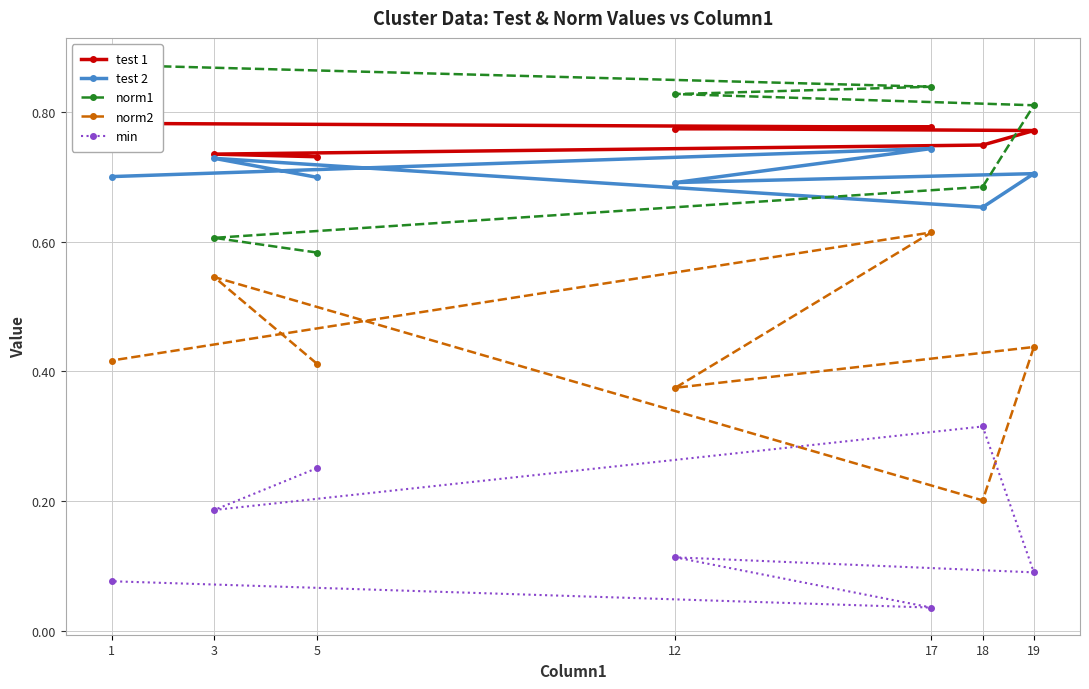

Does the chart have visible grid lines?

Yes